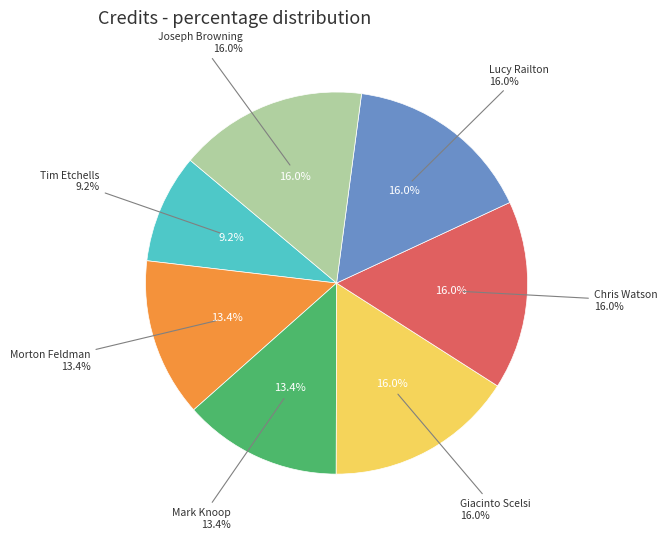

What percentage is NOT represented by Giacinto Scelsi?

84.0%